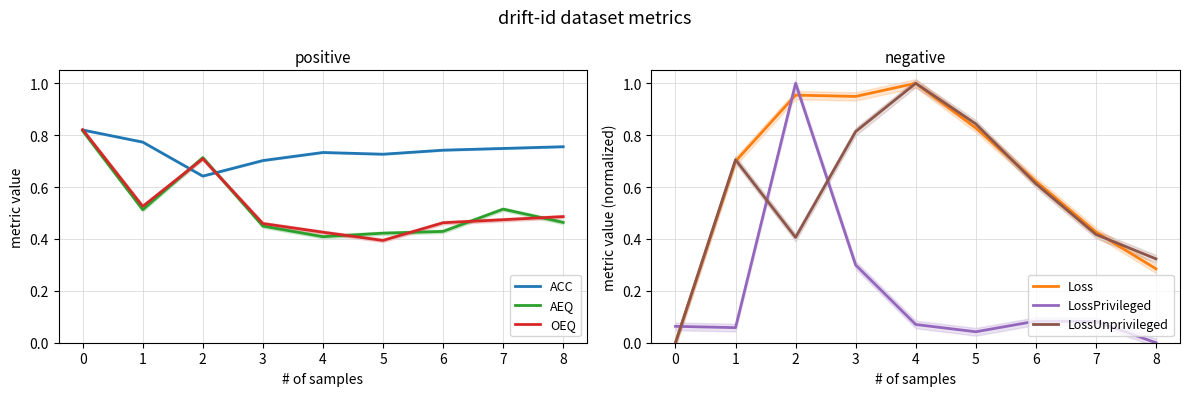

Is the value of OEQ at 6 greater than the value of AEQ at 7?

No